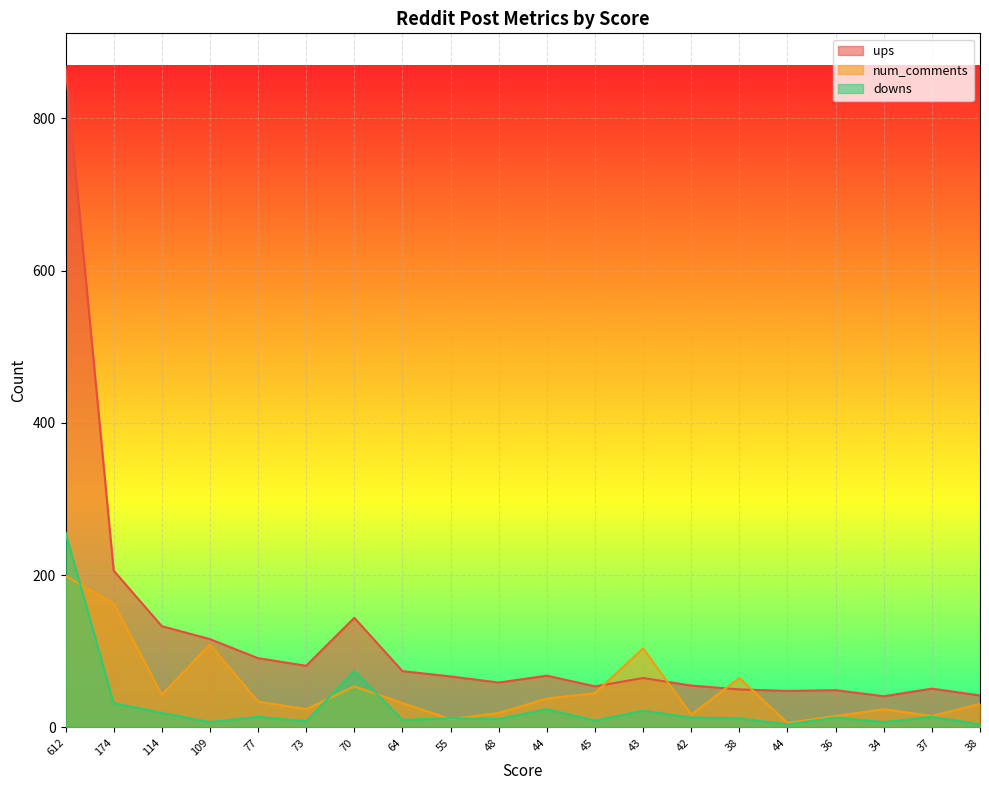

Which category has the lowest value across all series?

44